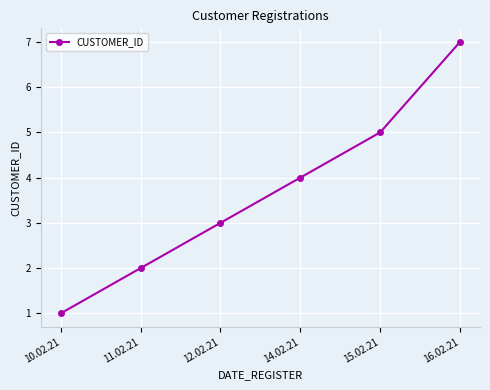

Reading left to right, extract all data points from this chart.

1	2	3	4	5	7